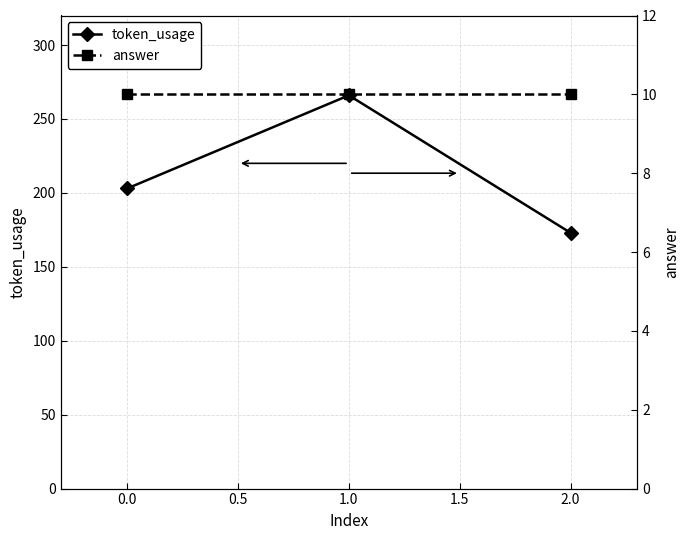

How many lines are shown in the chart?

2